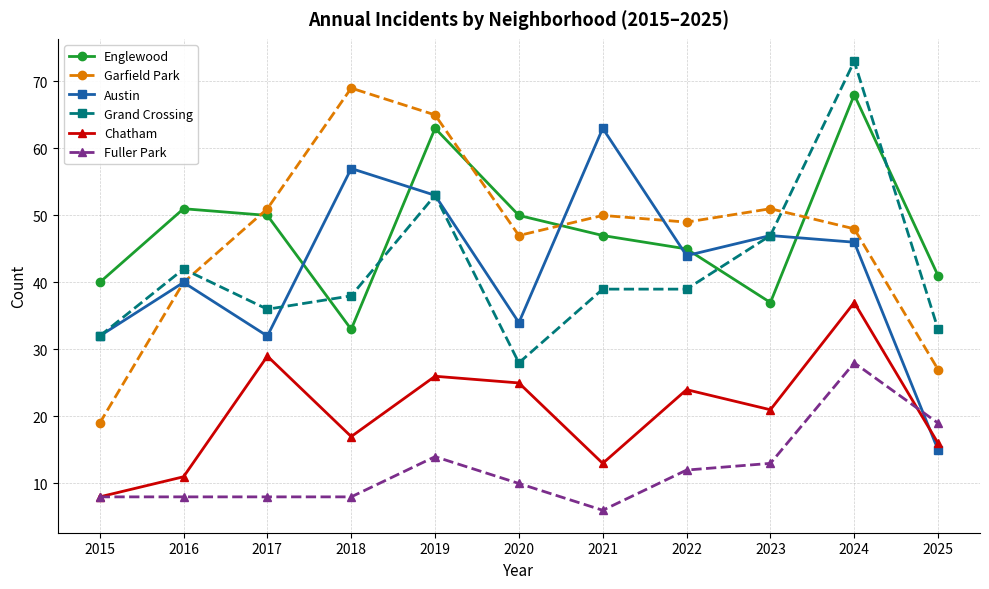

At which label does Englewood first exceed 47?

2016